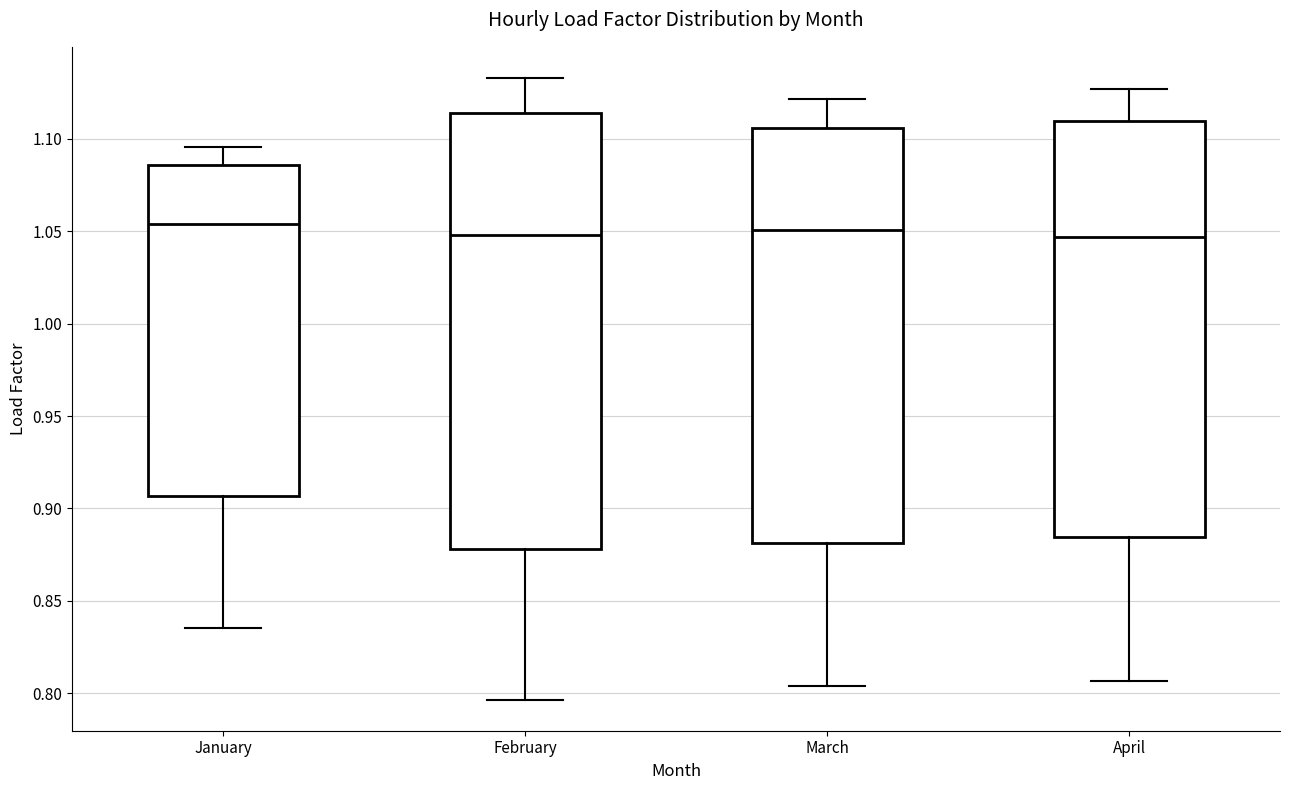

Which box is the tallest, from its lower edge to its upper edge?

February